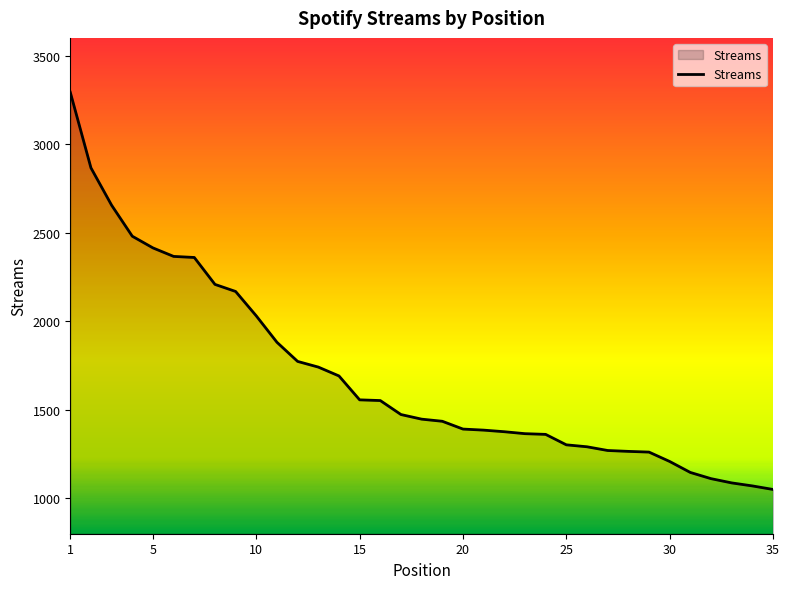

How many distinct data groups are displayed?

1